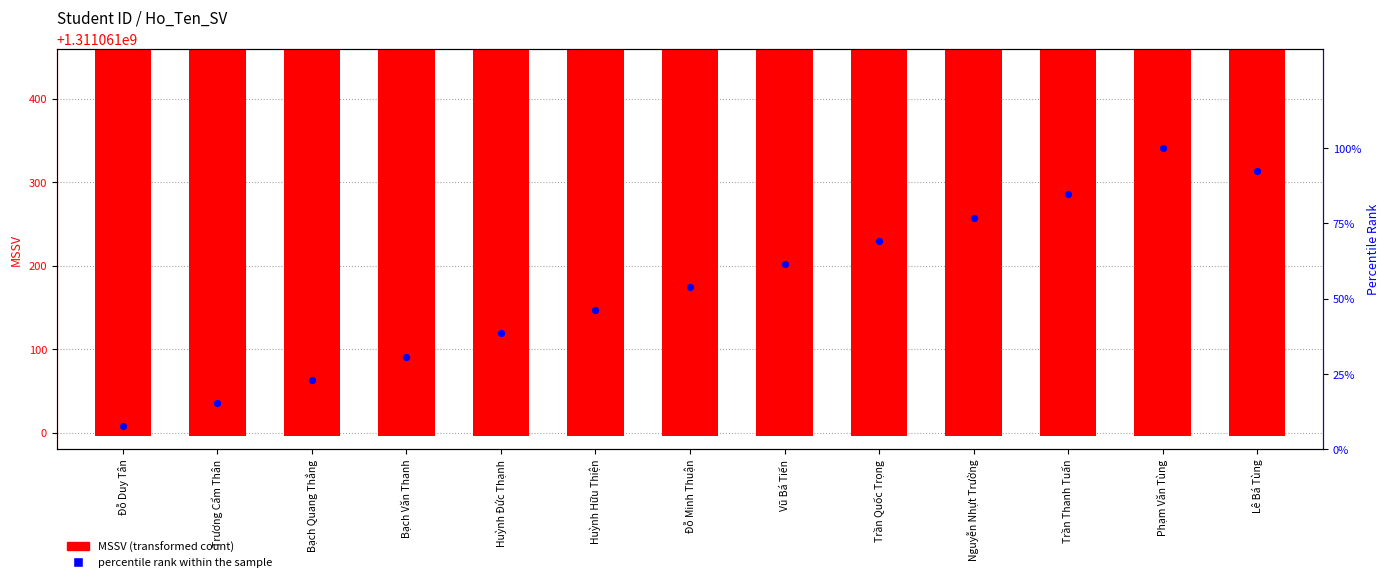

What are all the series names shown in the legend?

MSSV (transformed count), percentile rank within the sample